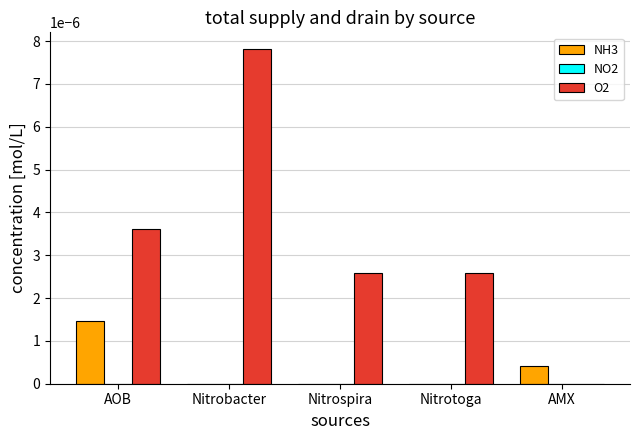

At which category does the chart reach its peak across all series?

Nitrobacter